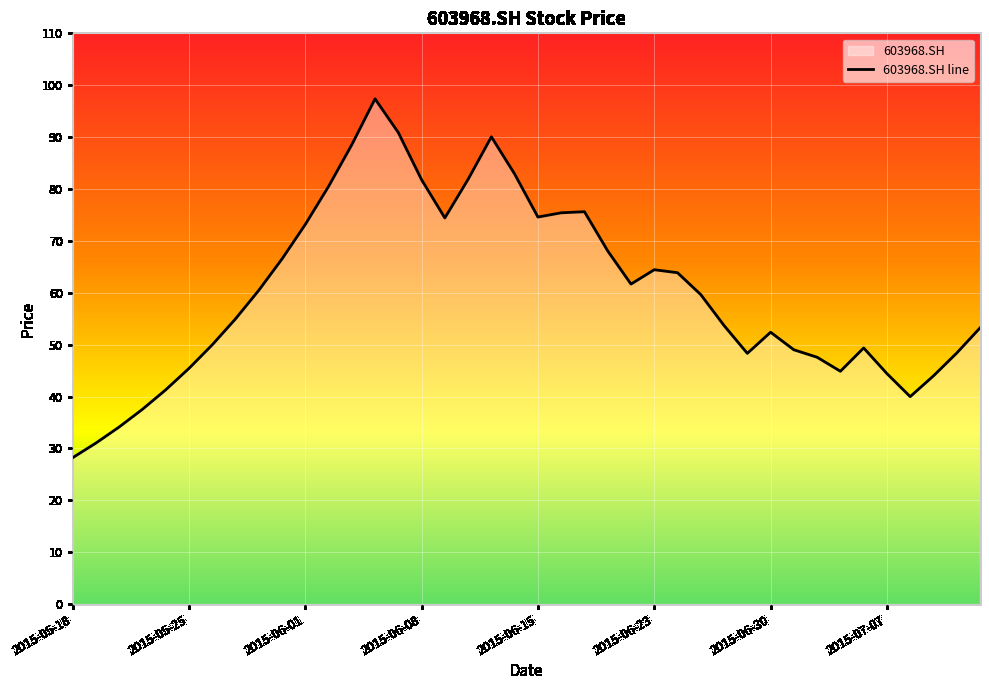

At which category does the chart reach its minimum across all series?

2015-05-18